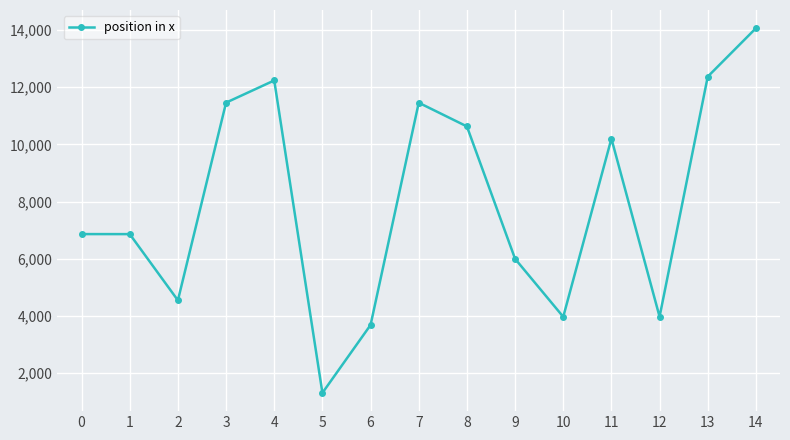

True or false: the data shows 6865 at 1.

True